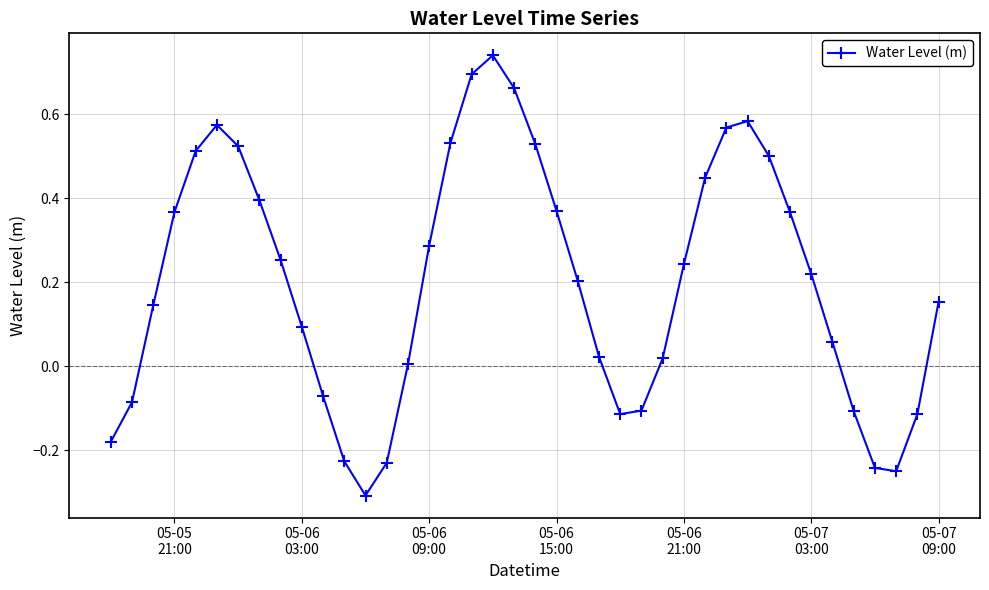

How many interior local valleys (lower than both neighbors) does the data have?

3